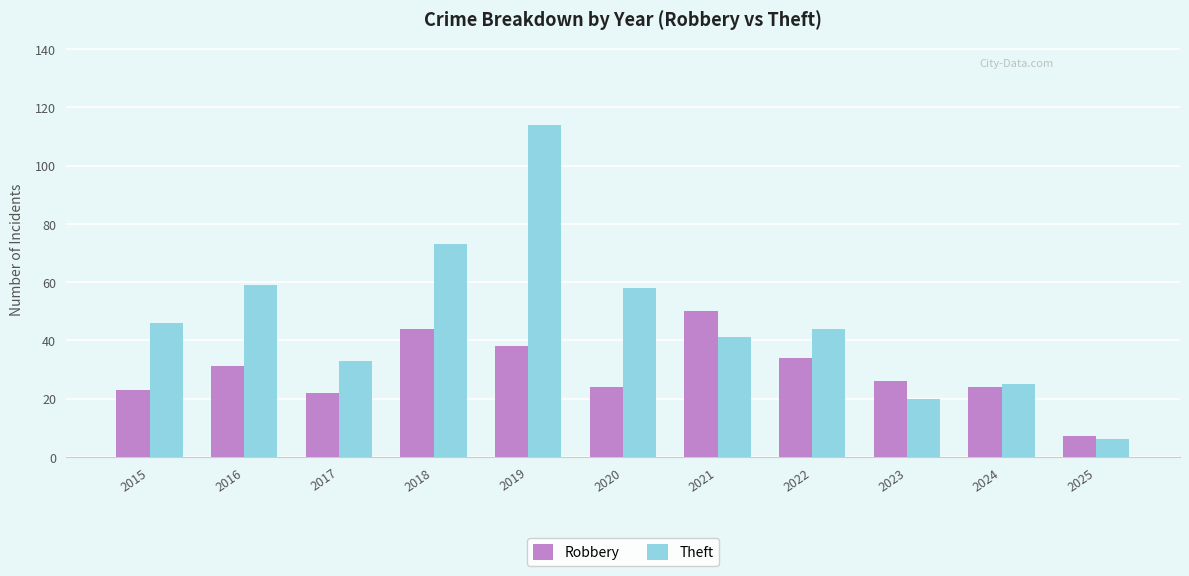

How many distinct data groups are displayed?

2